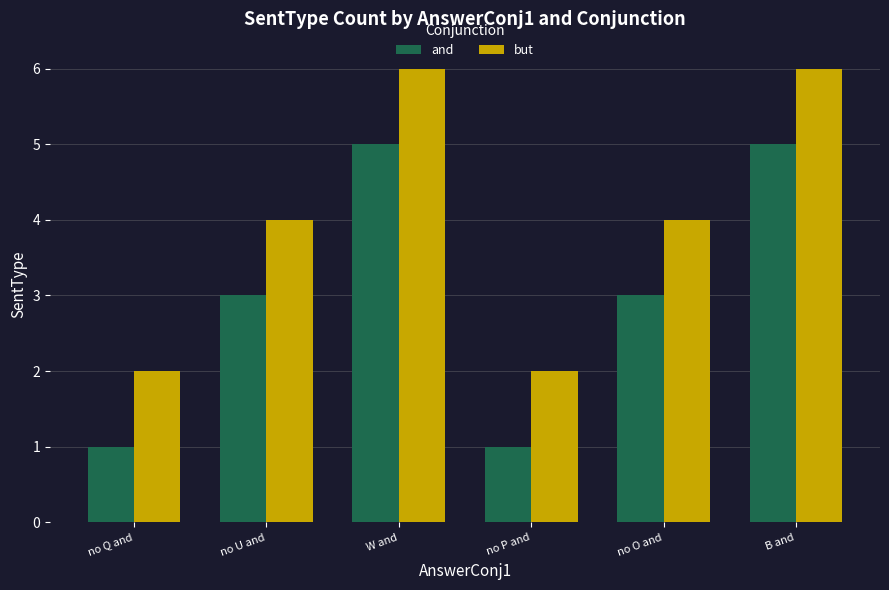

Read the and value at B and.

5